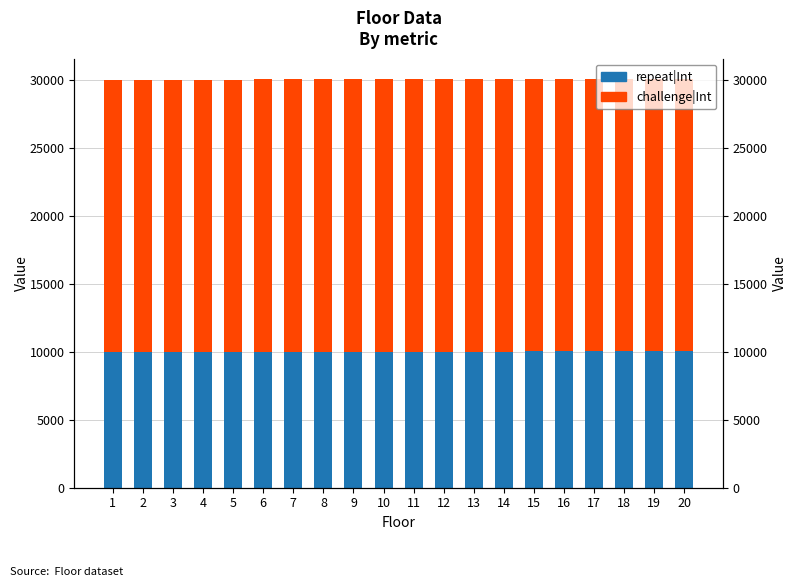

What is the difference between the maximum and minimum values in the repeat|Int series?

19